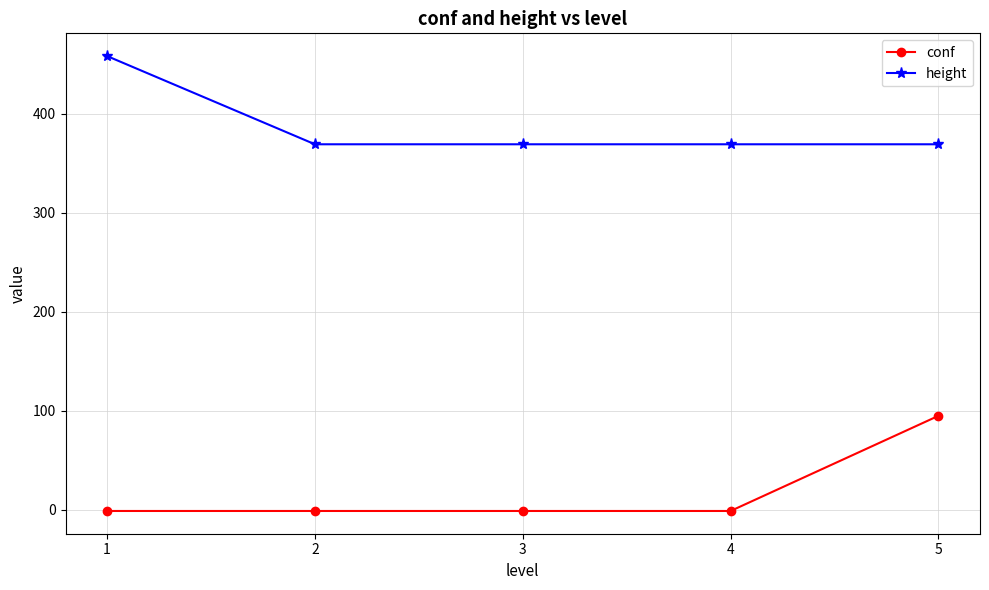

True or false: conf and height intersect in this chart.

False